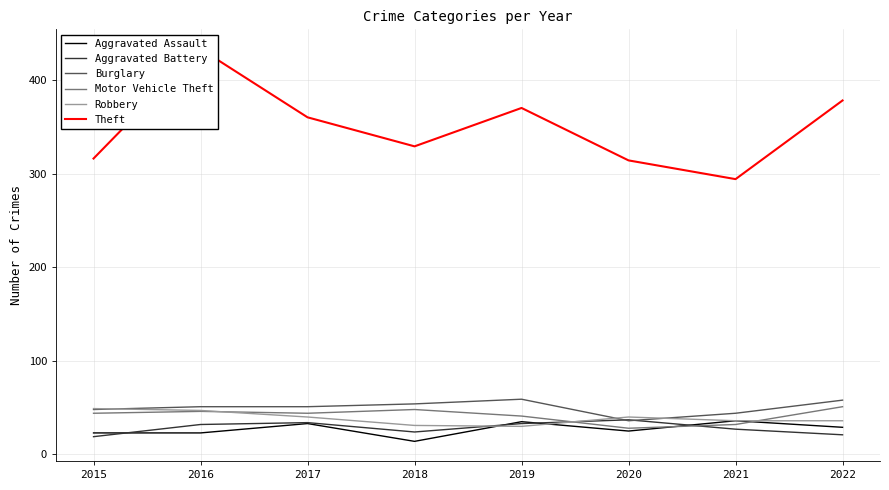

What is the average value of the Aggravated Assault series?

27